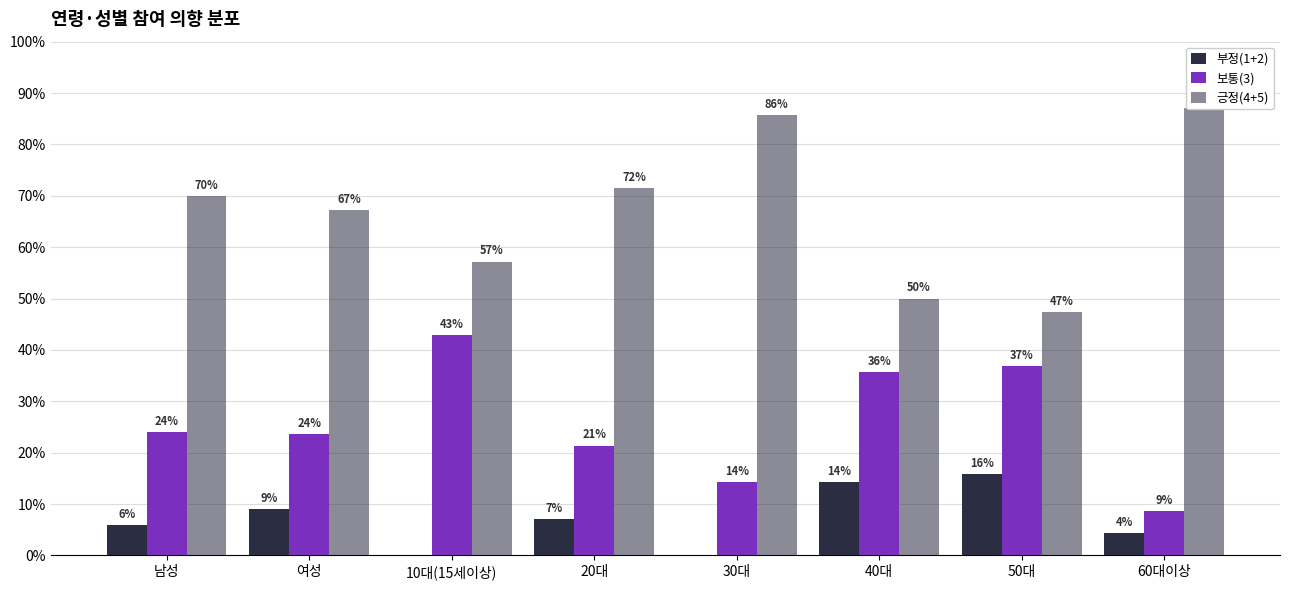

What is the value of the 부정(1+2) bar at the 2nd from the left?

9.1